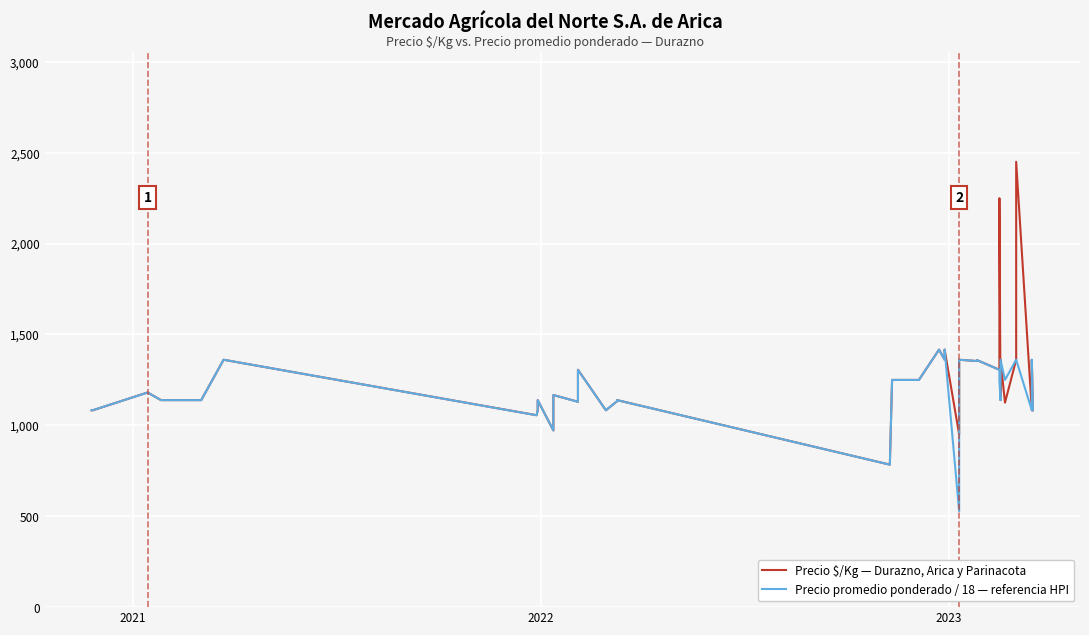

What is the value of the Precio $/Kg — Durazno, Arica y Parinacota point at the 15th from the left?

1130.0